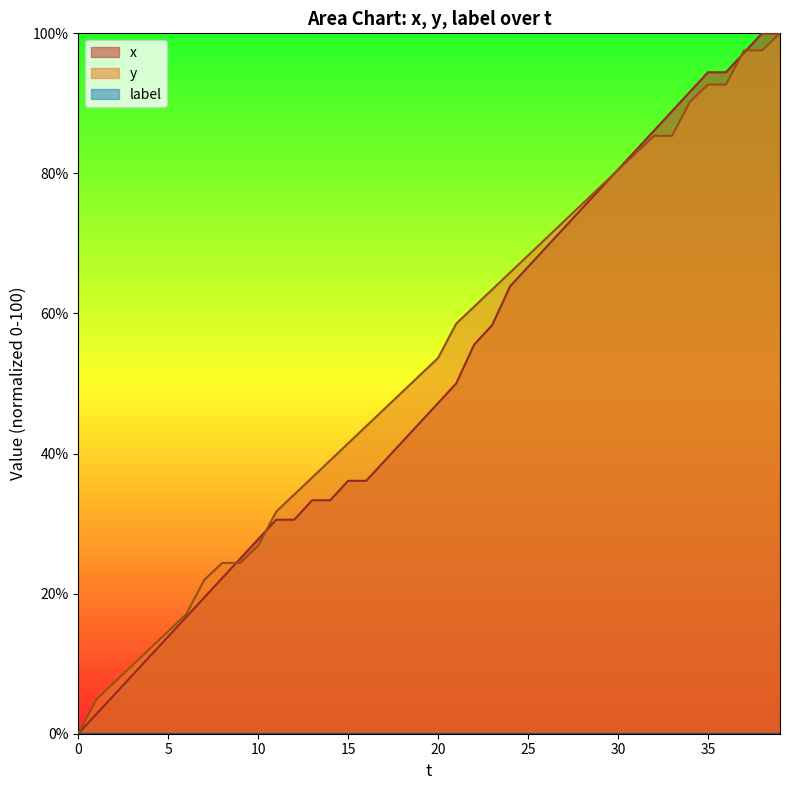

What is the greatest value displayed?

100.0